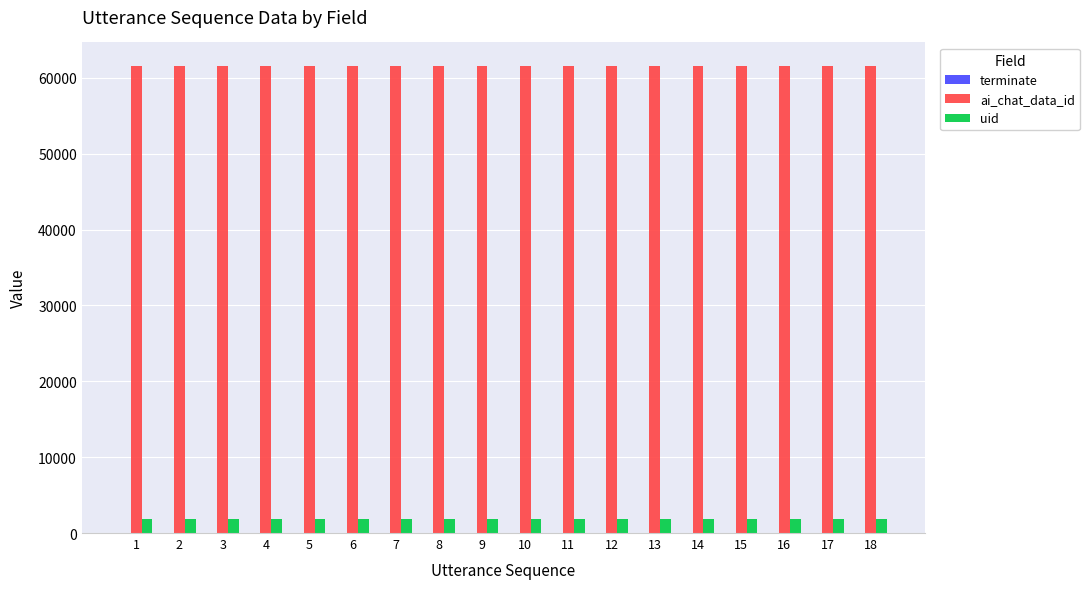

The value of ai_chat_data_id at 3 is 61596. True or false?

True